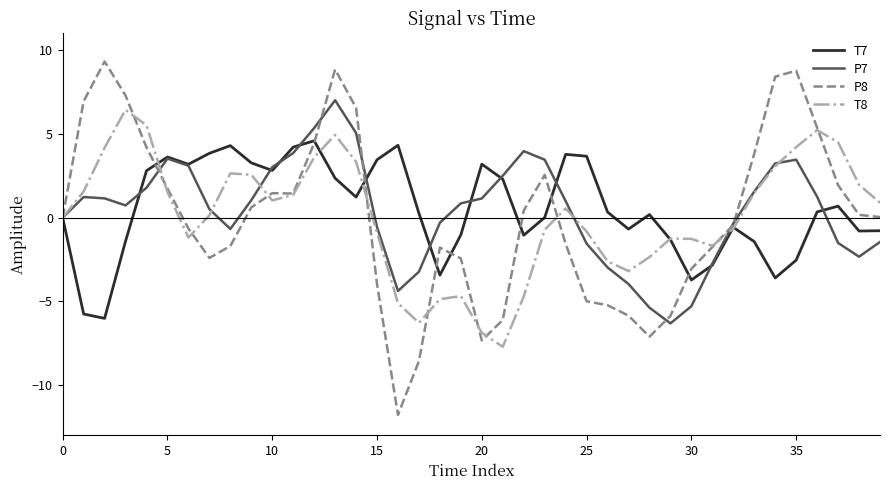

What is the highest value of the P7 series?

7.0